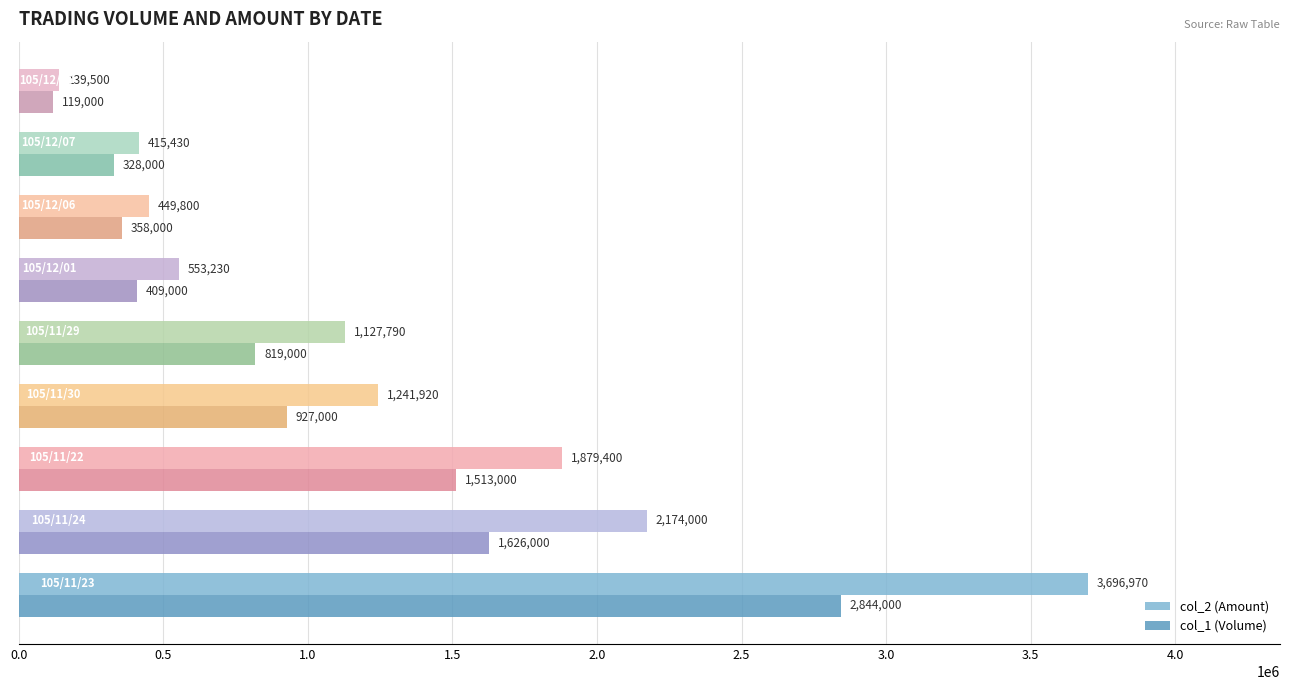

Count the number of data series in this chart.

2